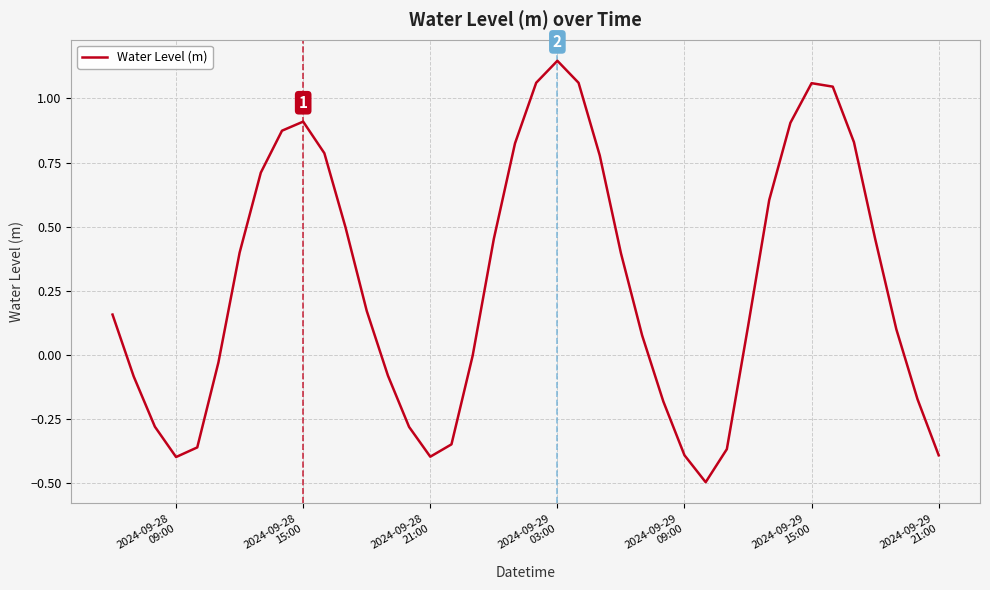

What is the smallest value displayed?

-0.5